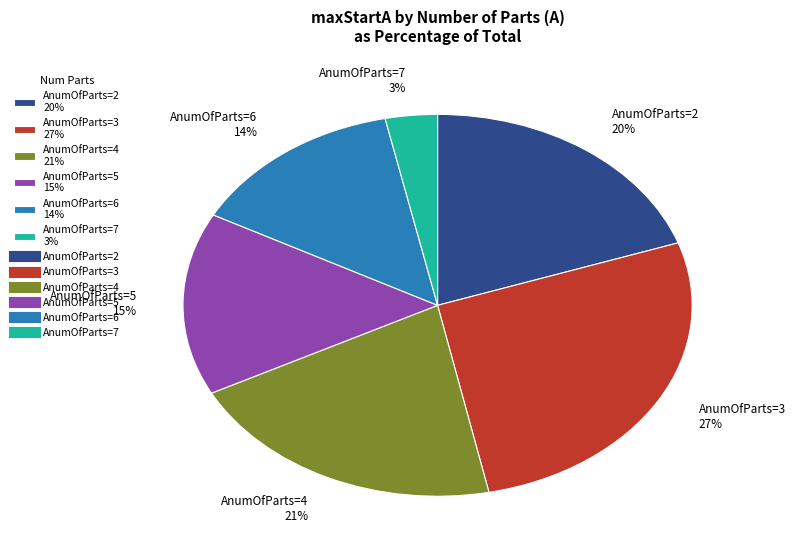

What percentage is the AnumOfParts=4 21% slice, to the nearest percent?

21%